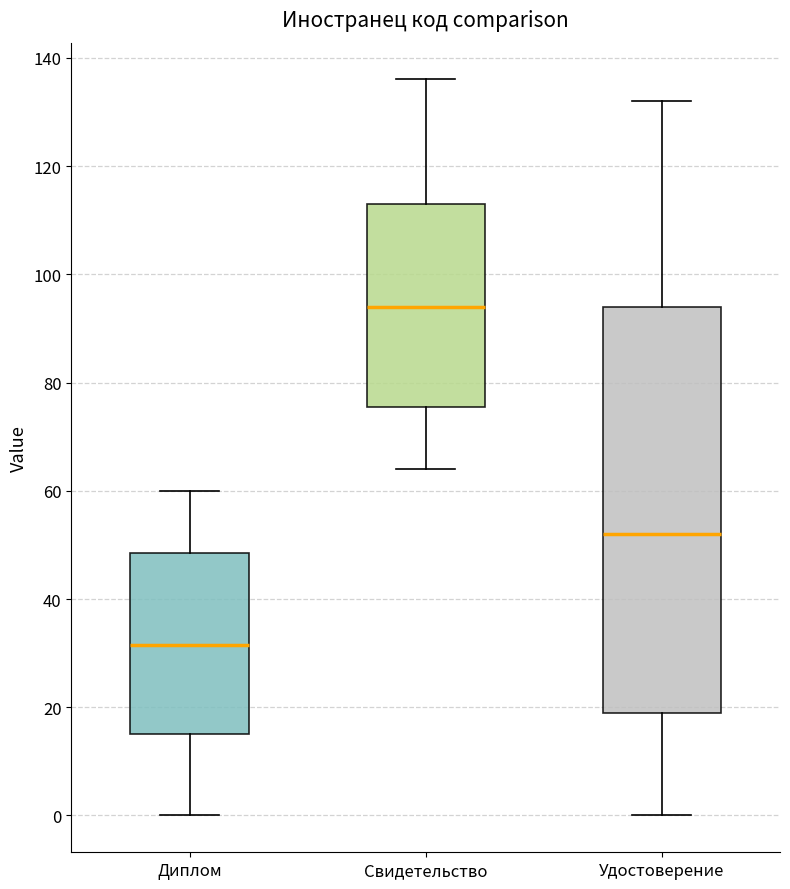

Which box has the highest median line?

Свидетельство